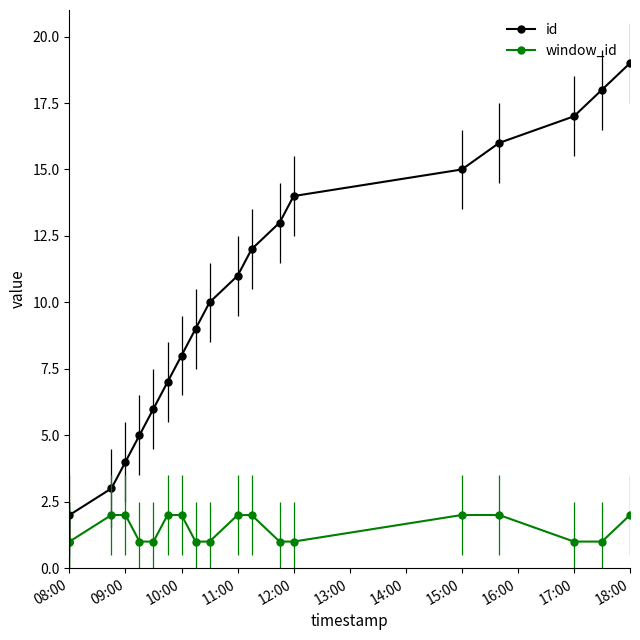

What is the minimum value for window_id?

1